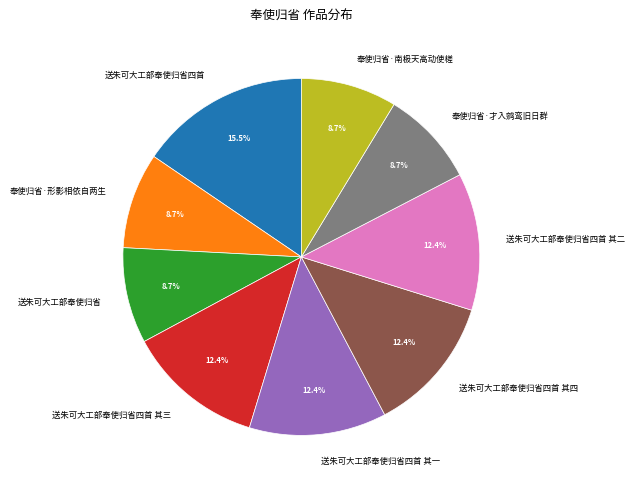

Approximately how many times larger is the value at 送朱可大工部奉使归省 compared to 奉使归省·才入鹓鸾旧日群?

1.0